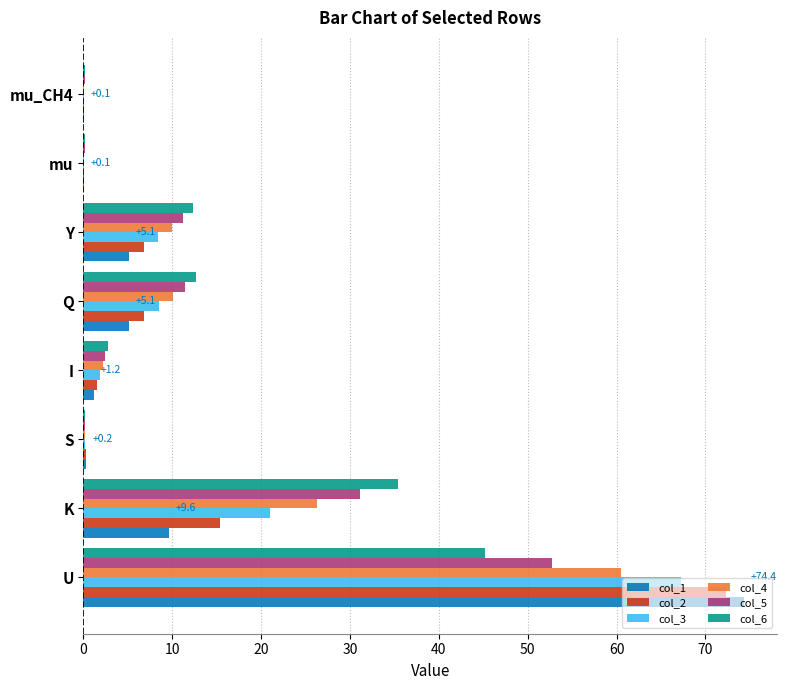

Is it true that col_6 equals 0.1 at mu_CH4?

True